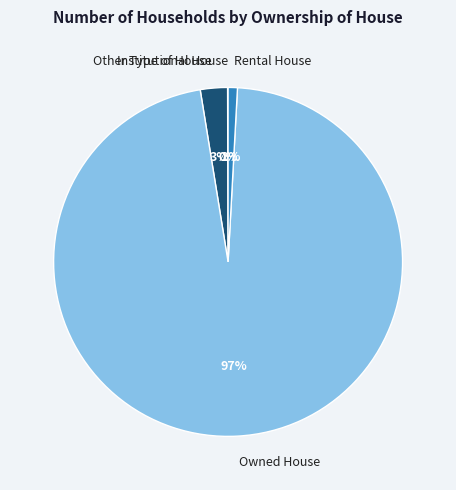

Which slice is the largest?

Owned House